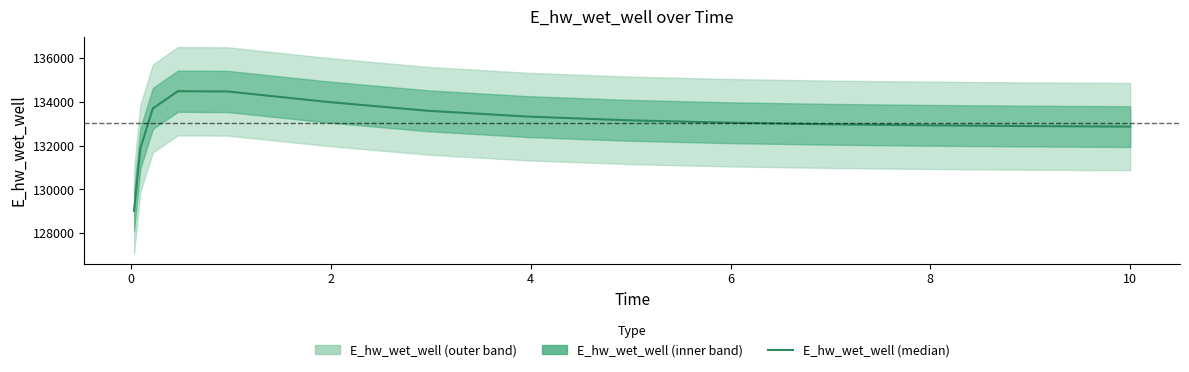

What is the ratio of the value at 10 to the value at 6?

1.0